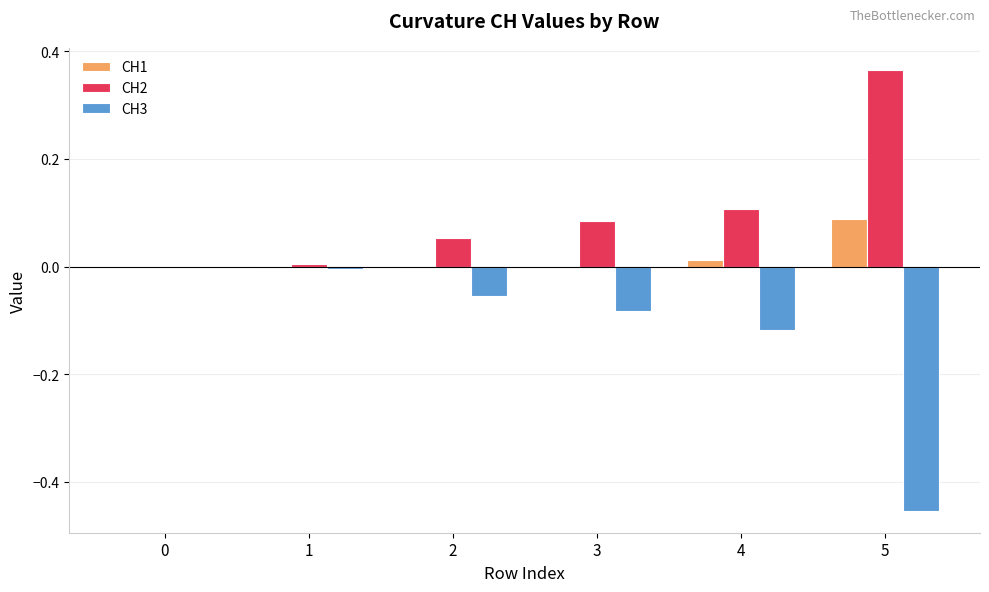

How many series are shown in this chart?

3